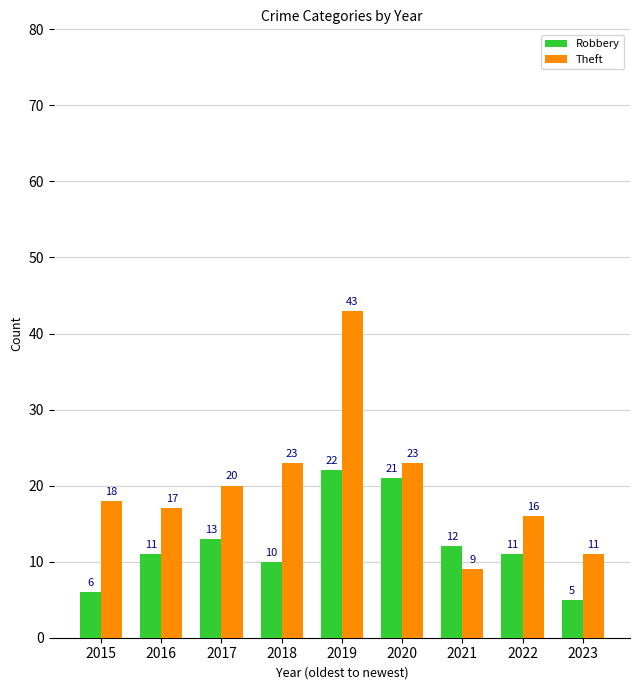

What is the sum of all Robbery values?

111